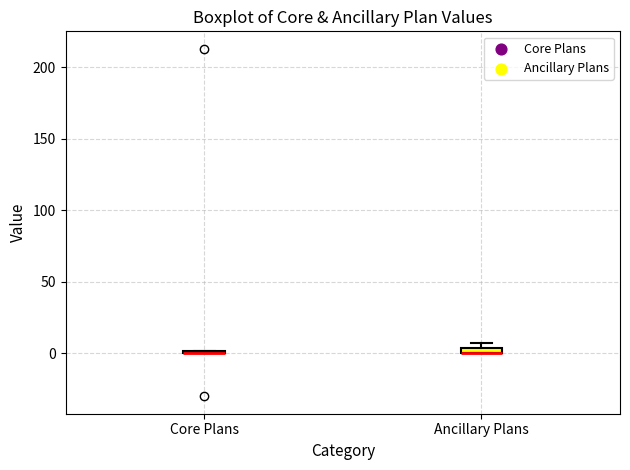

Where is the upper edge of the box for Ancillary Plans on the y-axis? The values are not printed on the chart, so give them approximately, as read against the axis.

5